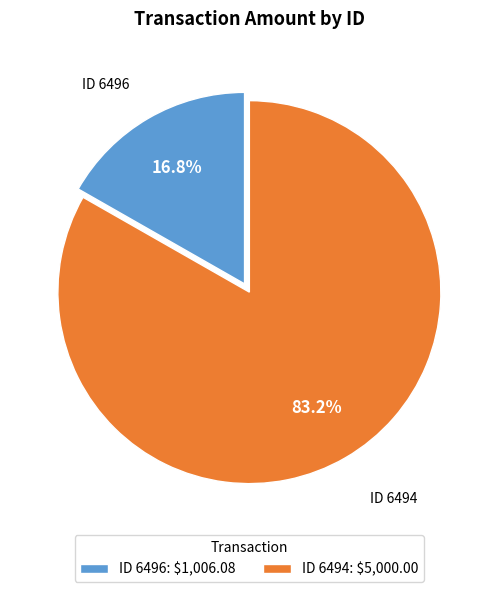

How much of the chart is everything except ID 6496: $1,006.08?

83.2%